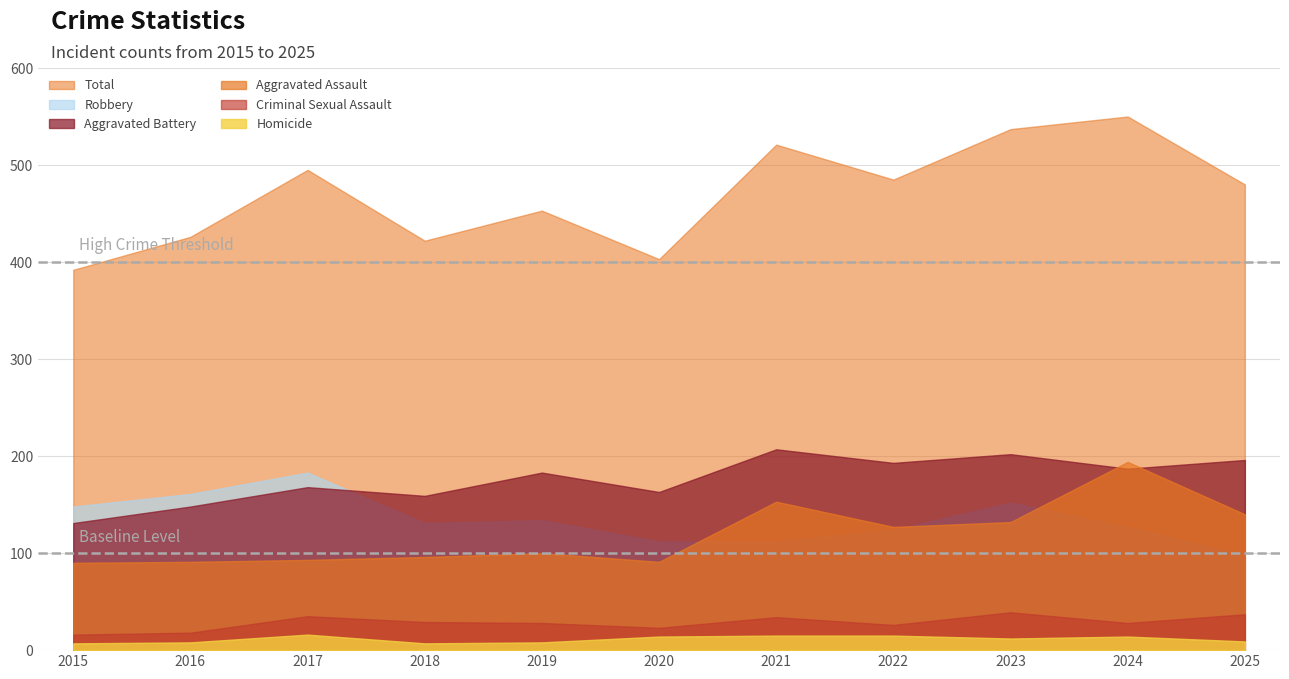

Where is the first local minimum for Aggravated Battery?

2018